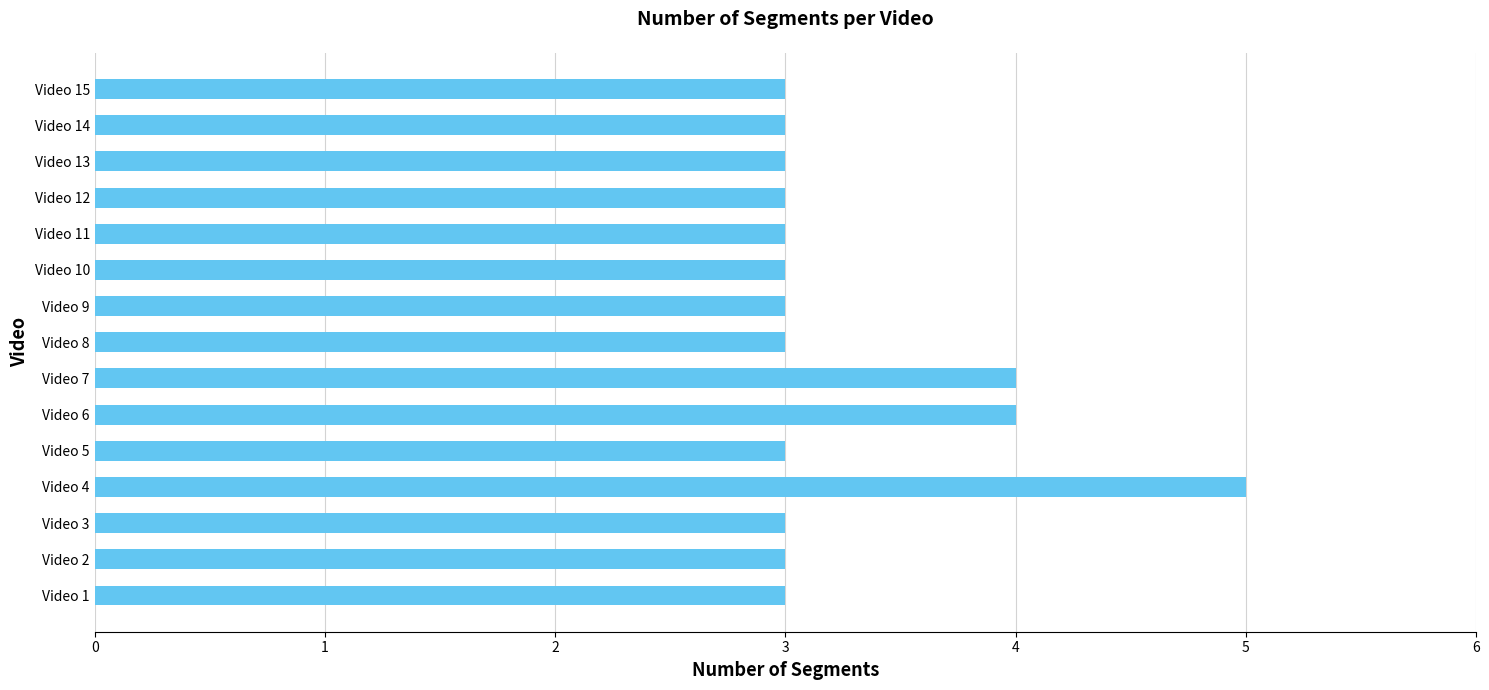

What is the maximum value shown in the chart?

5